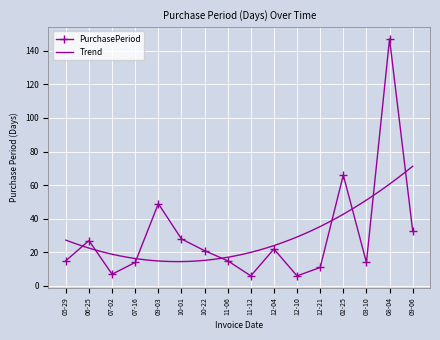

What is the minimum value for PurchasePeriod?

6